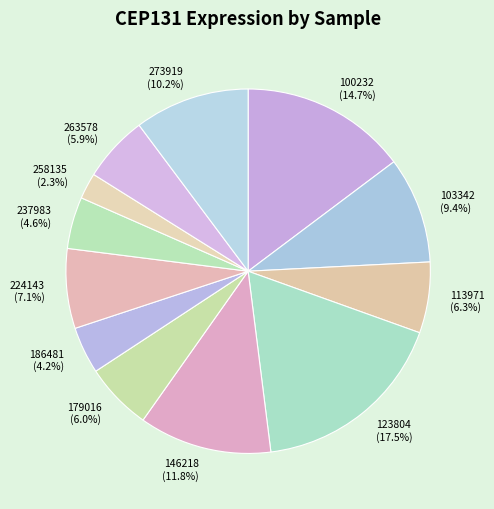

Which category has the smallest portion of the pie?

258135